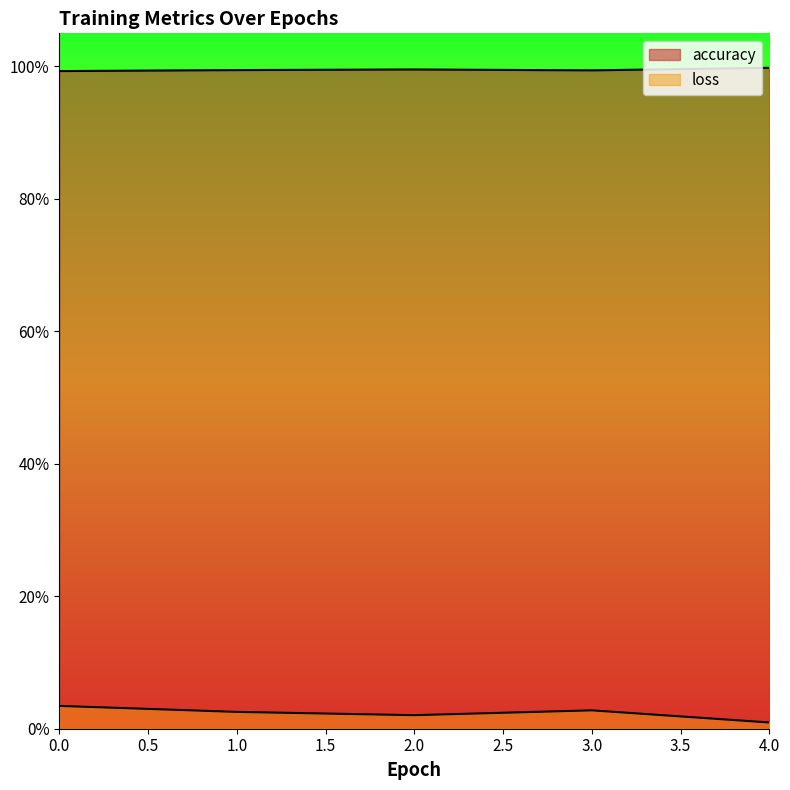

How many series are shown in this chart?

2